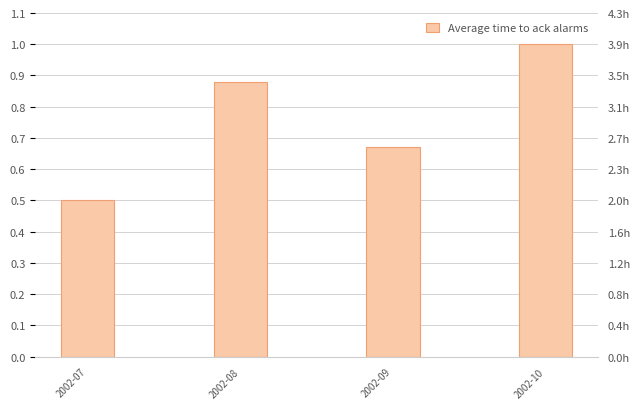

What is the difference between the maximum and minimum values?

0.5